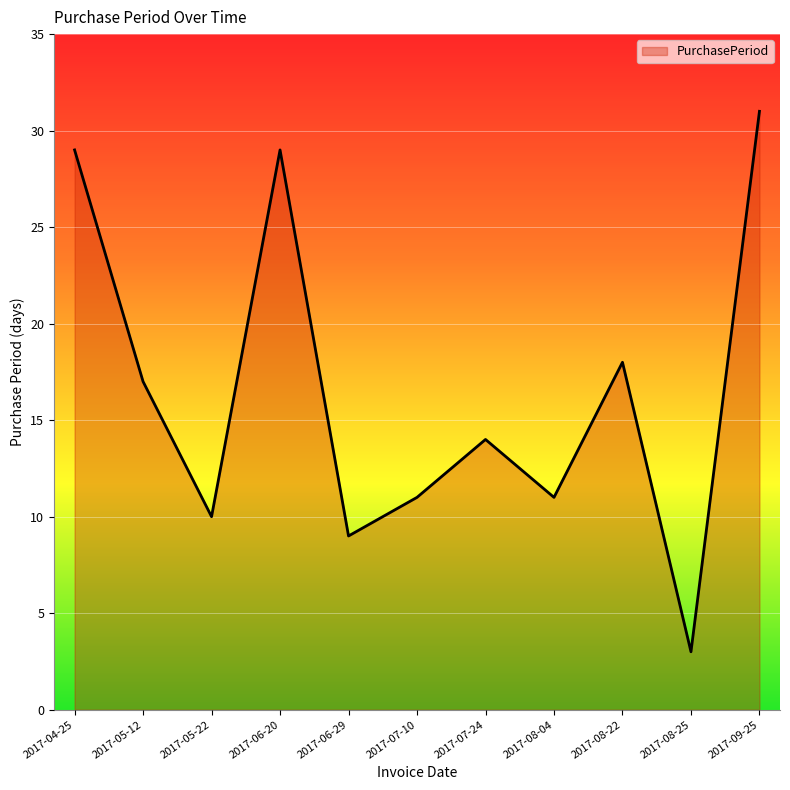

Approximately how many times larger is the value at 2017-09-25 compared to 2017-08-04?

2.8